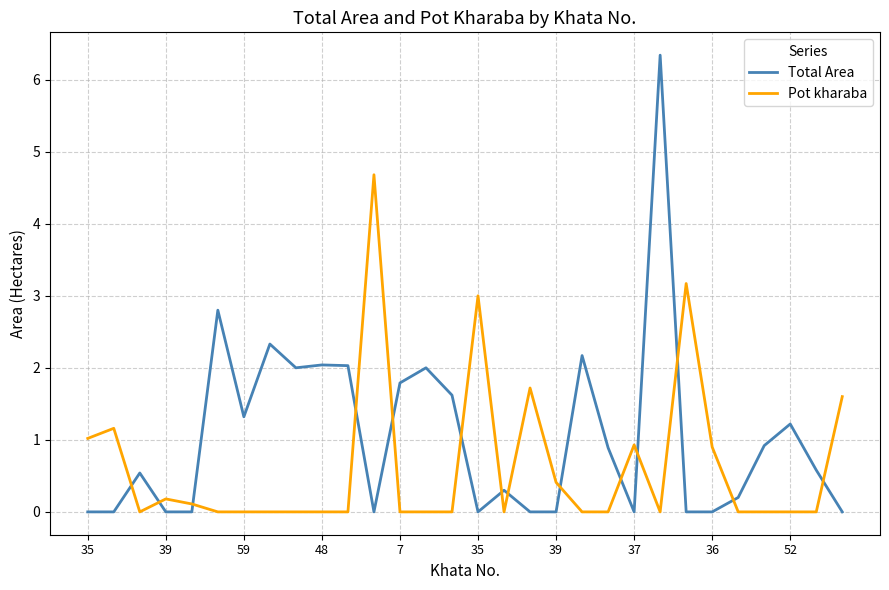

List the series in order of their overall mean, highest first.

Total Area, Pot kharaba